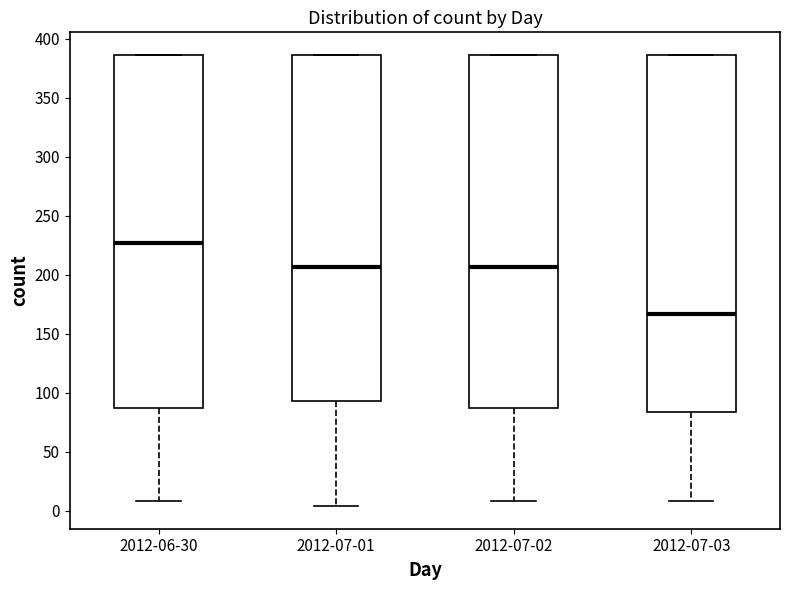

Which box's median line is the lowest?

2012-07-03